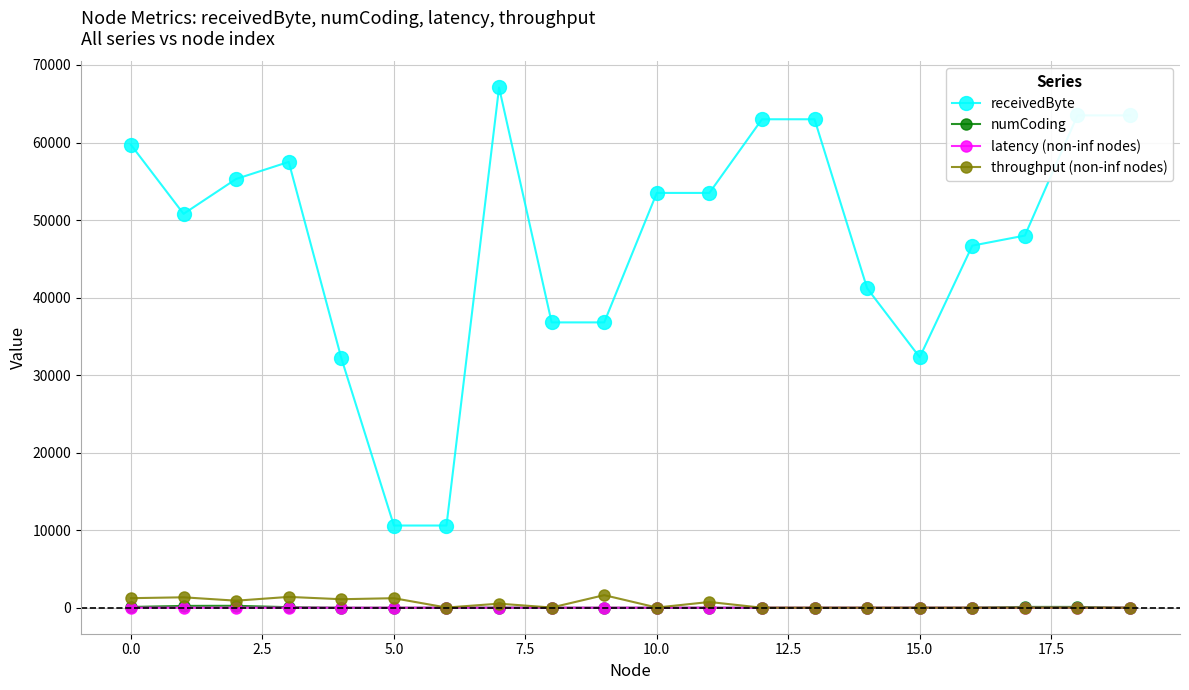

What is the value of the receivedByte point at the 17th from the left?

46700.0